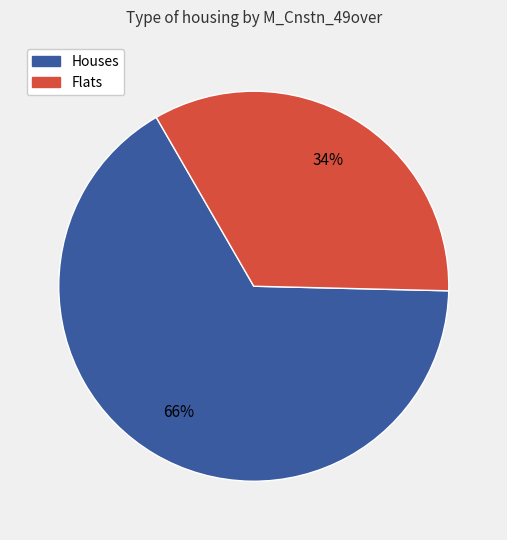

To the nearest percent, what is the average slice percentage?

50%